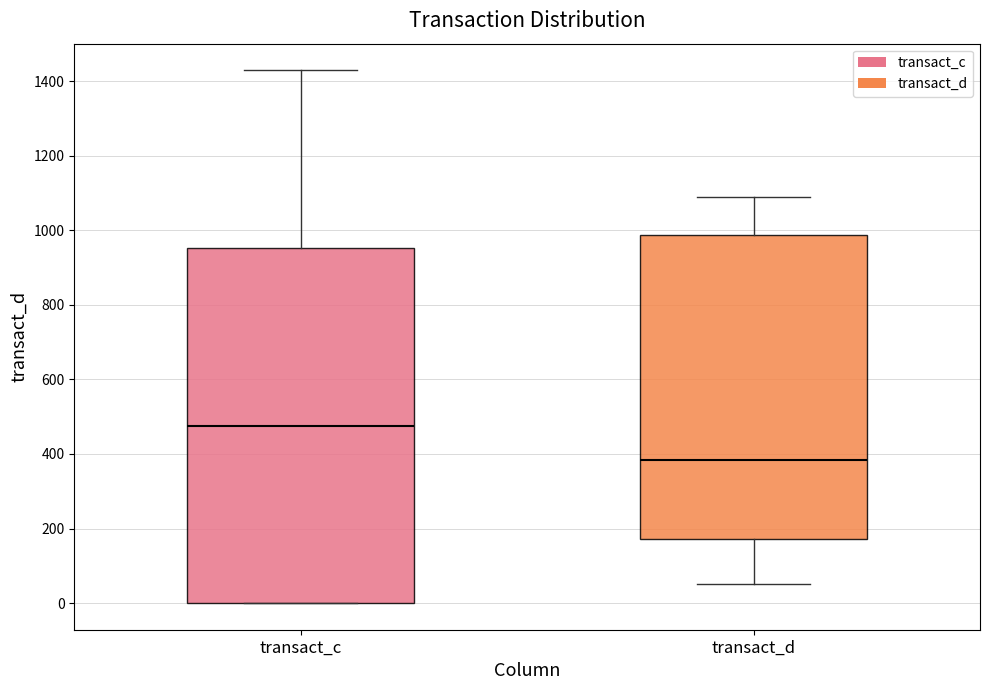

Comparing the boxes themselves (not the whiskers), which one is the tallest?

transact_c